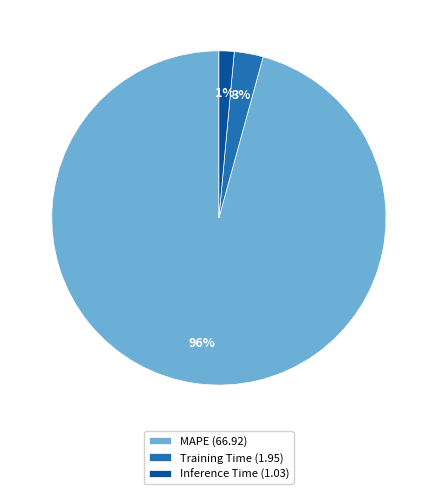

Combined, do MAPE (66.92) and Inference Time (1.03) account for over 50%?

Yes